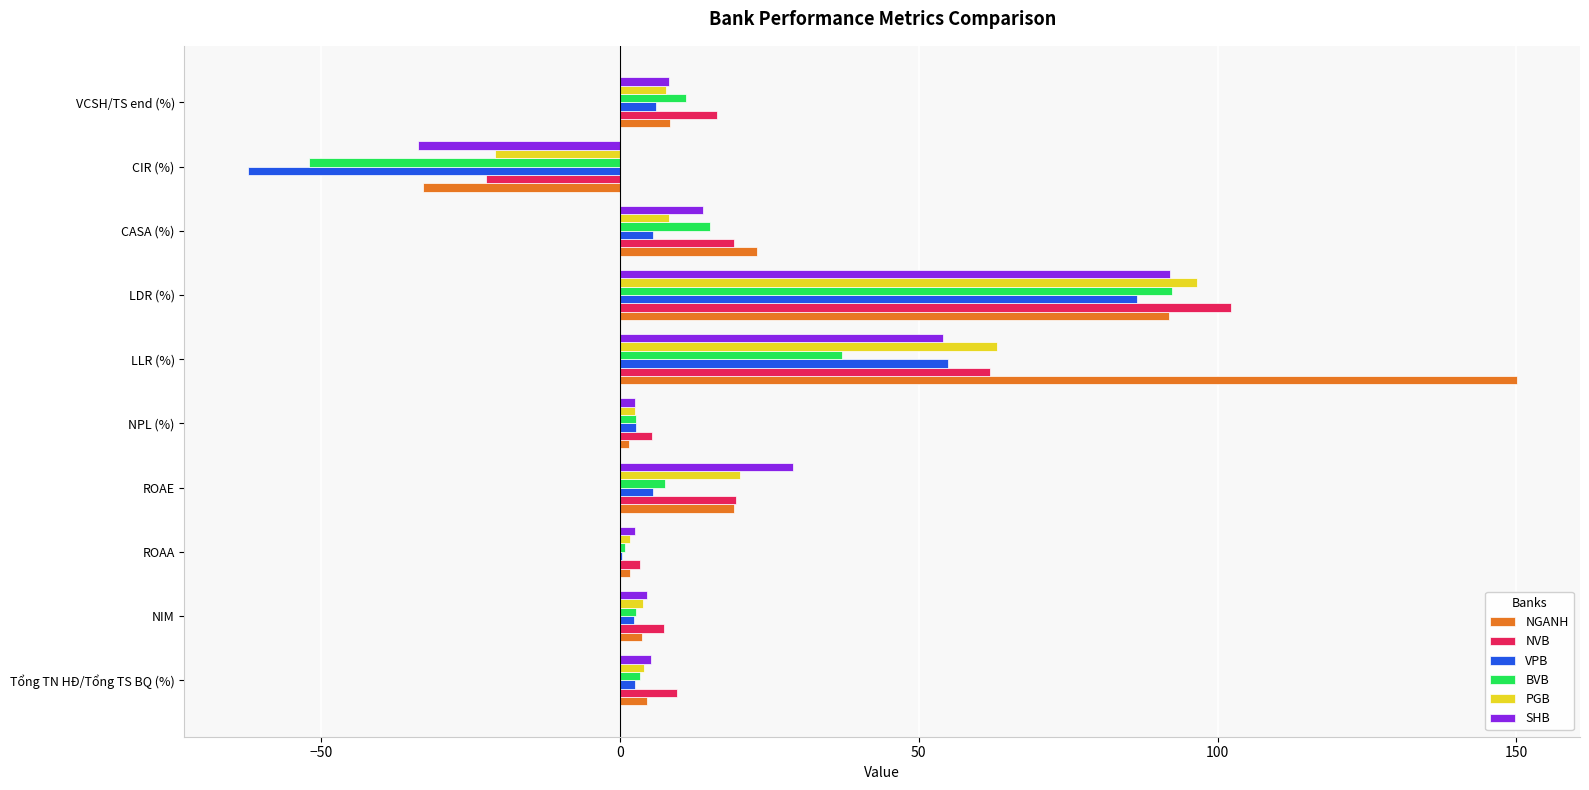

What is the sum of the BVB values at VCSH/TS end (%) and ROAE?

18.6